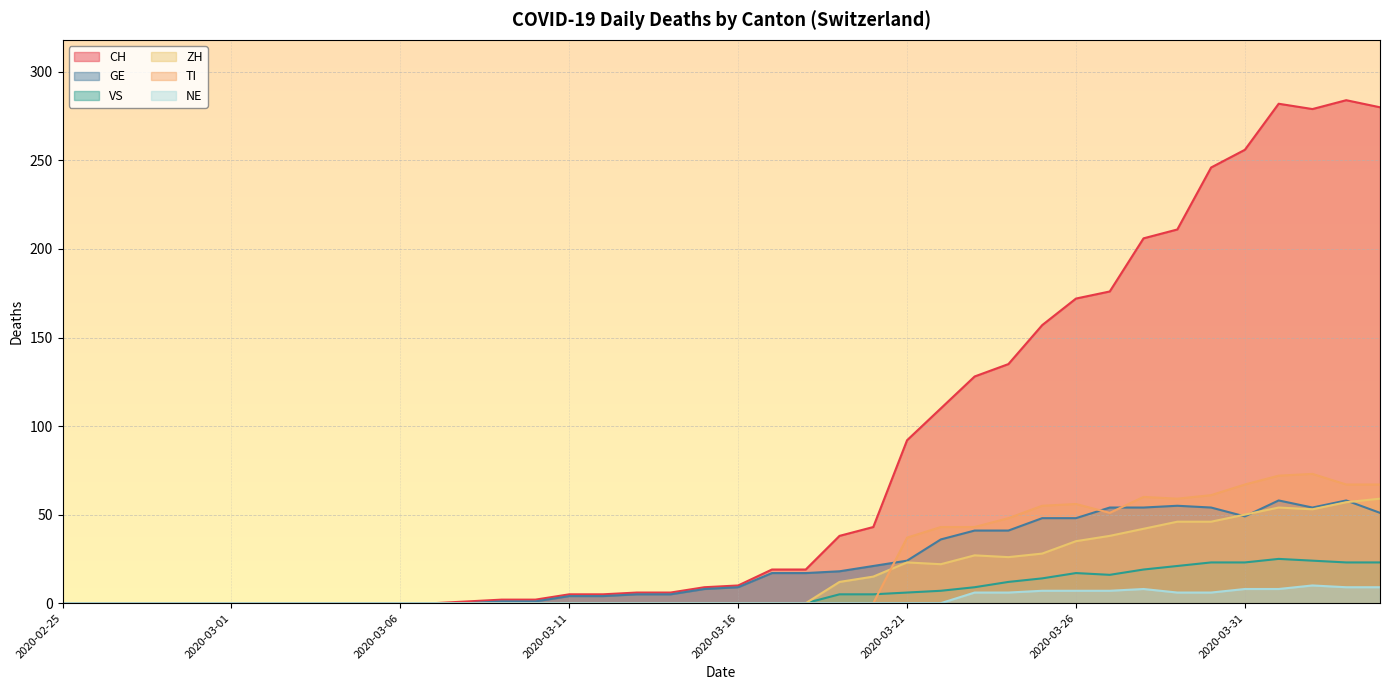

True or false: GE has a value of 48 at 2020-03-22.

False